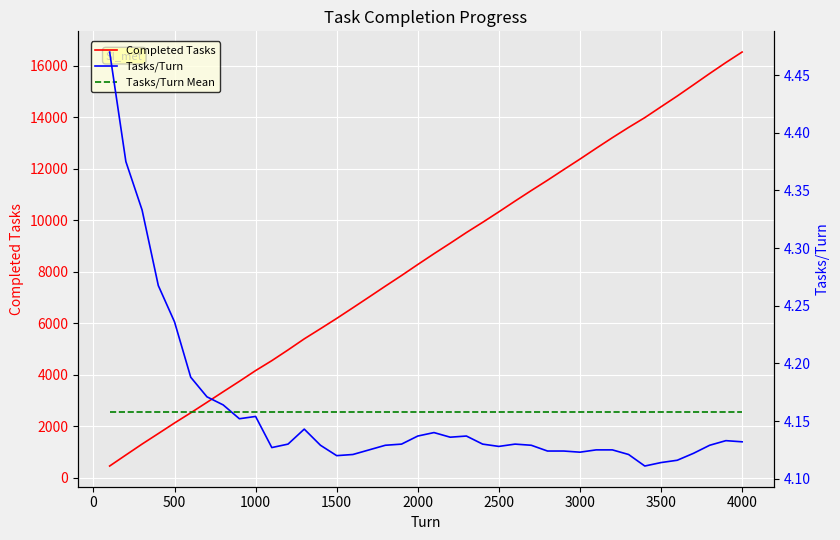

What is the value of the Completed Tasks point at the 8th from the left?

3331.0